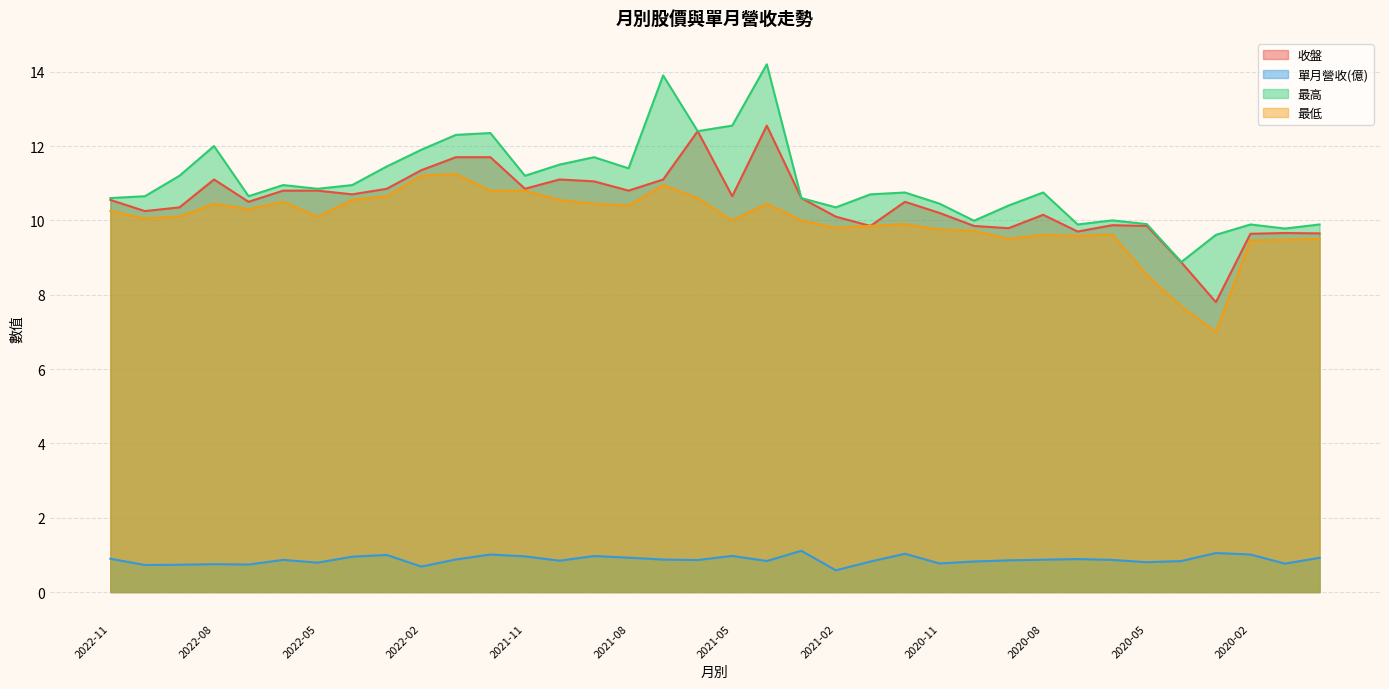

At 2020-06, list the series in order from largest to smallest.

最高, 收盤, 最低, 單月營收(億)